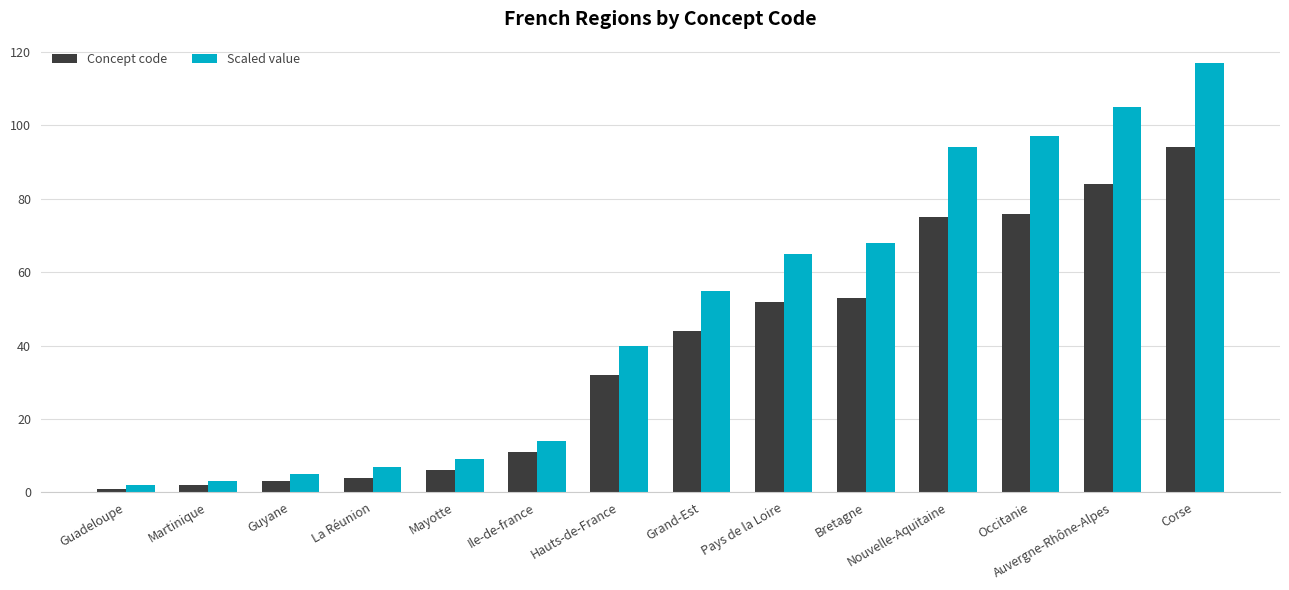

What is the average value of the Scaled value series?

49